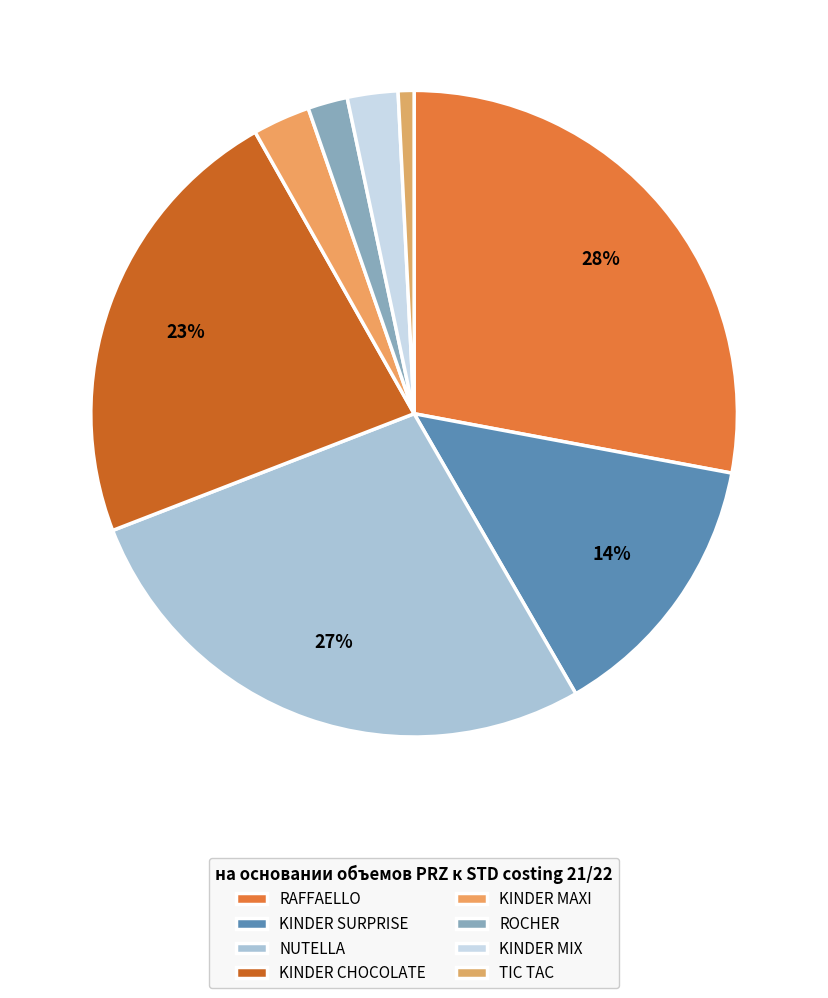

Count the number of slices in the pie.

8